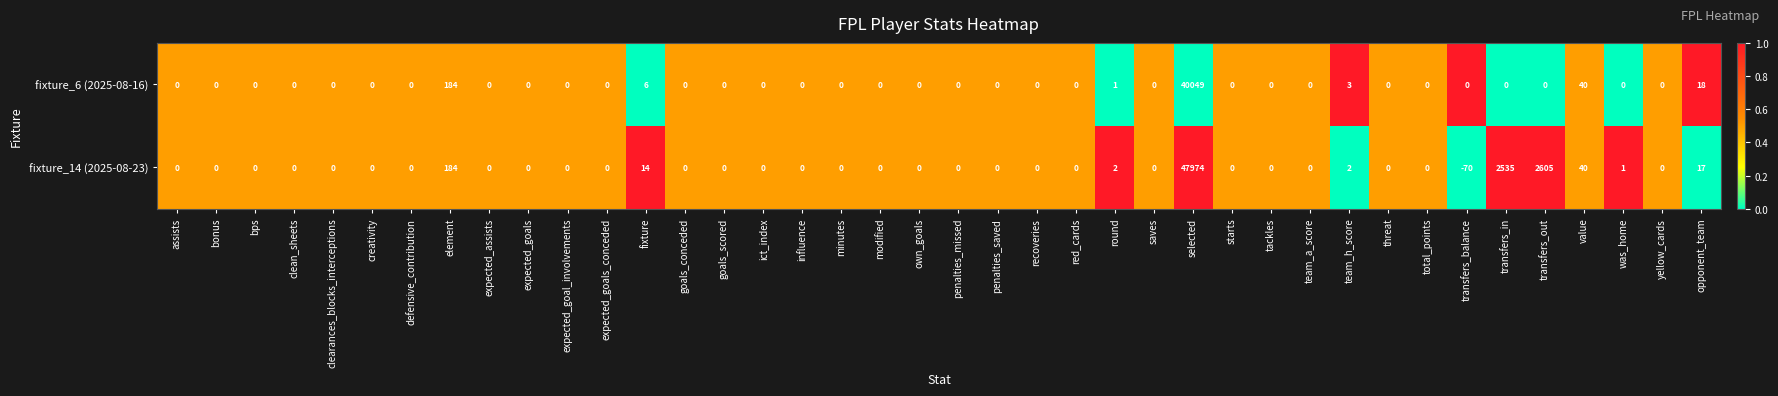

What is the difference between the fixture_6 (2025-08-16) values at selected and bonus?

40049